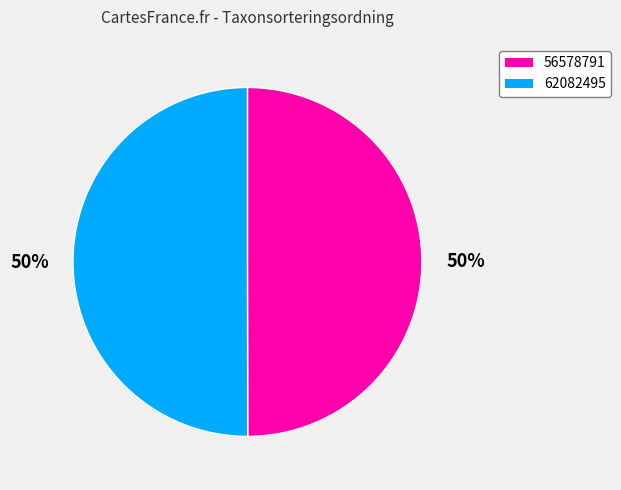

Combined, do 62082495 and 56578791 account for over 50%?

Yes